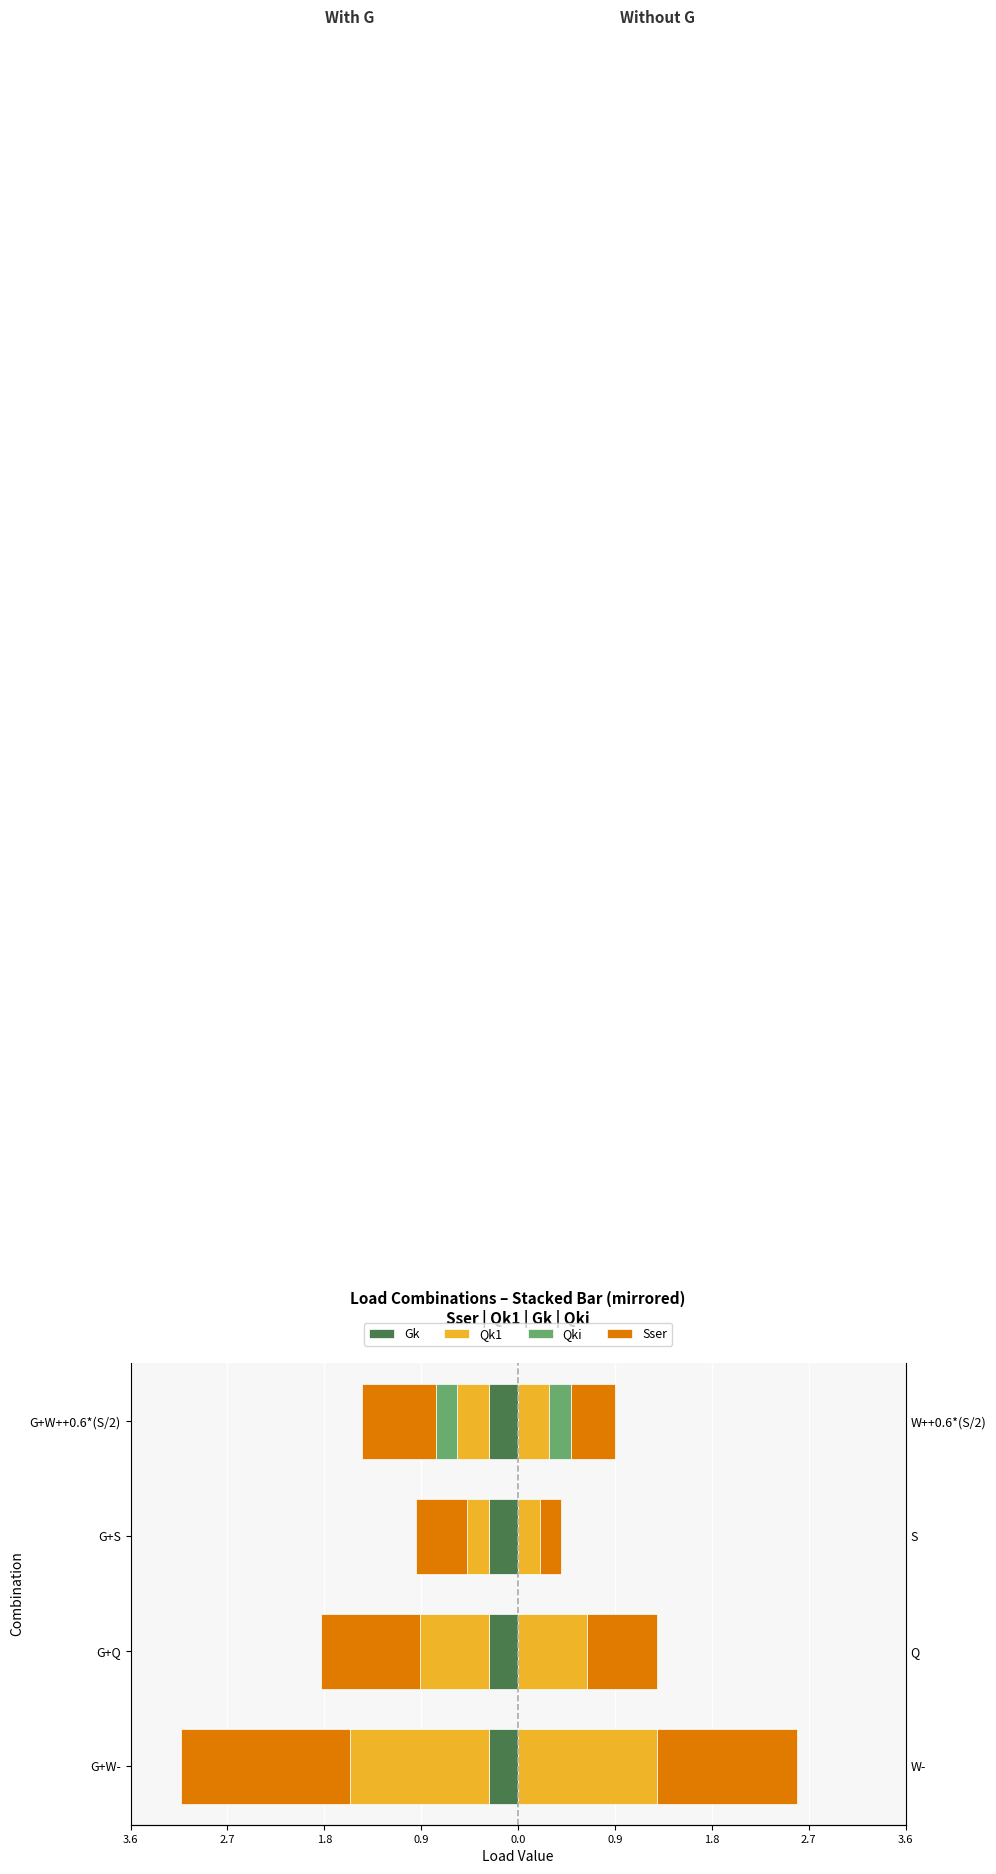

Count the number of categories in the chart.

4